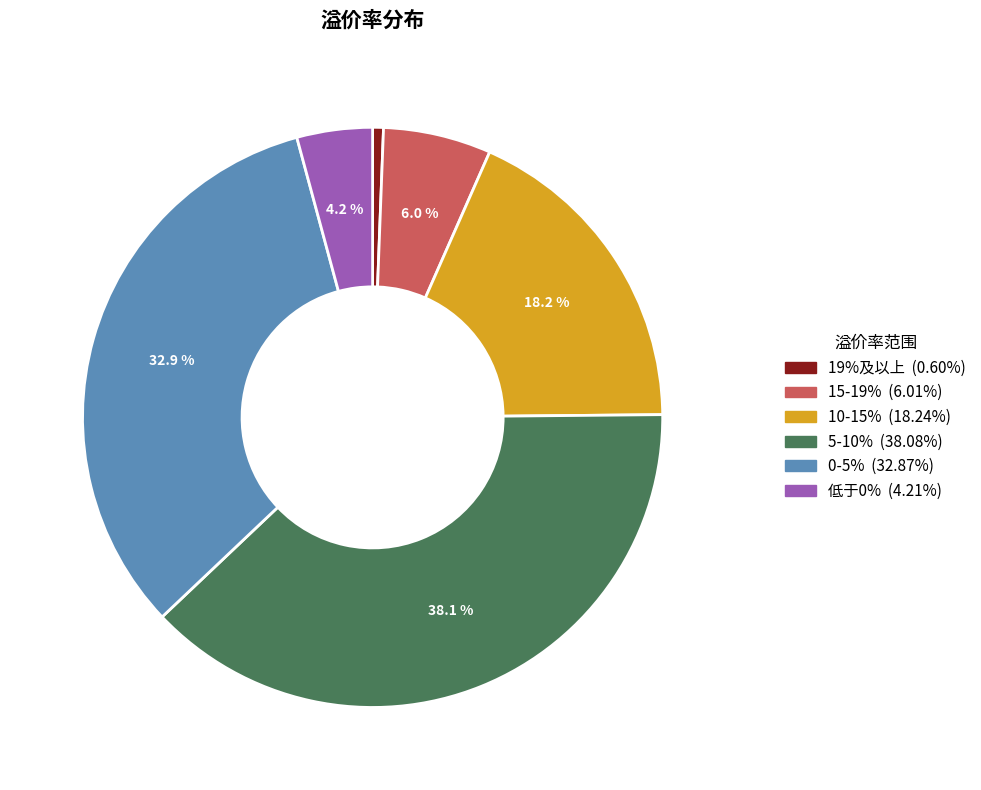

Approximately how many times larger is the value at 低于0% compared to 10-15%?

0.2